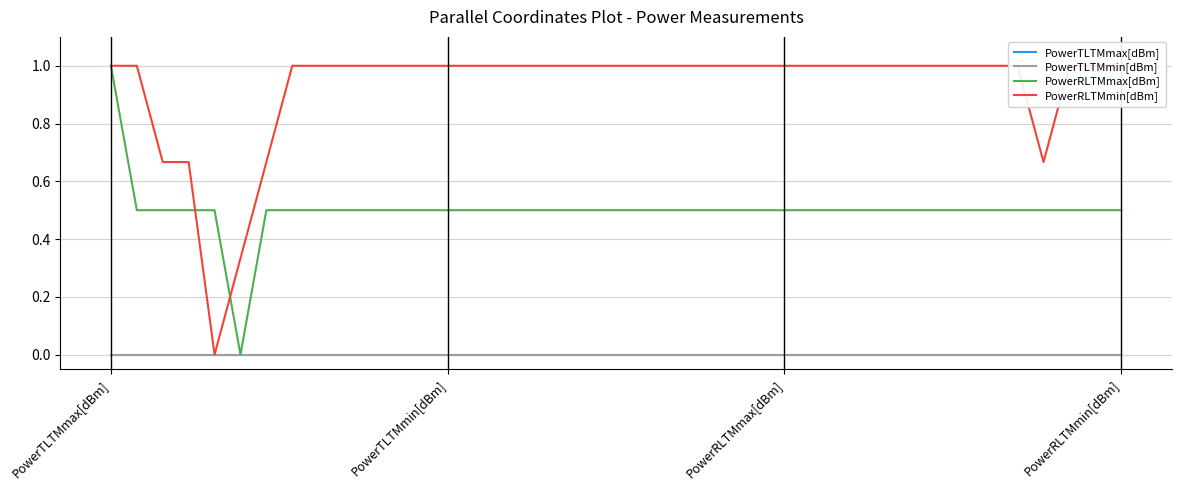

How many PowerRLTMmin[dBm] values are between 1 and 2?

34